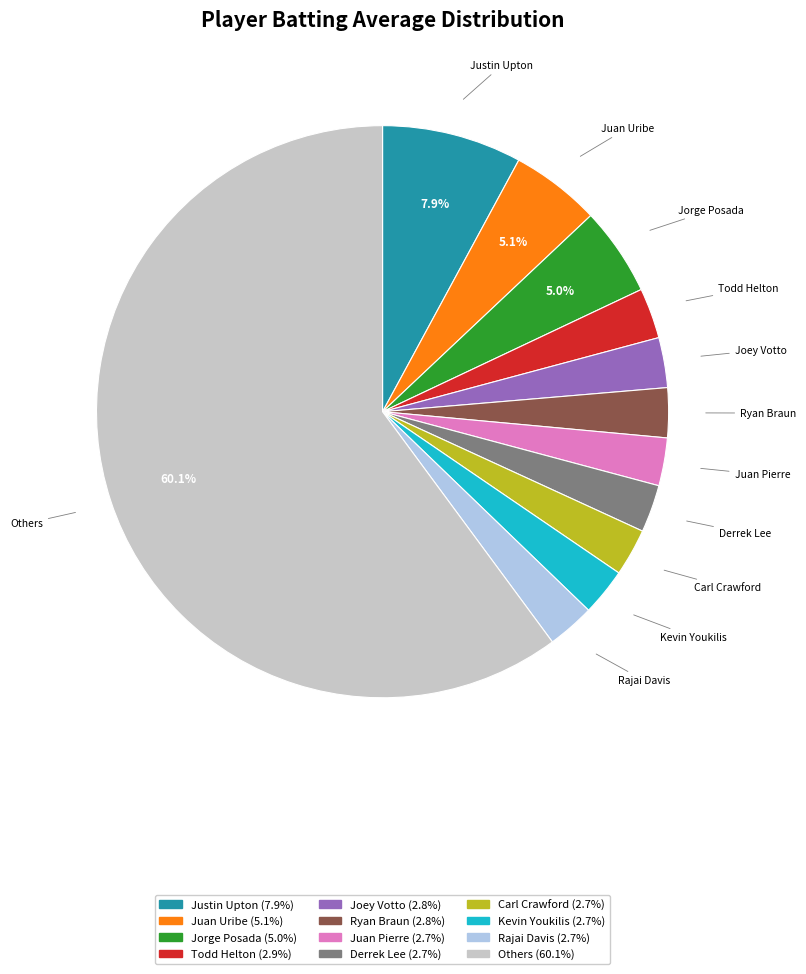

Is there any slice that represents more than half of the pie?

Yes